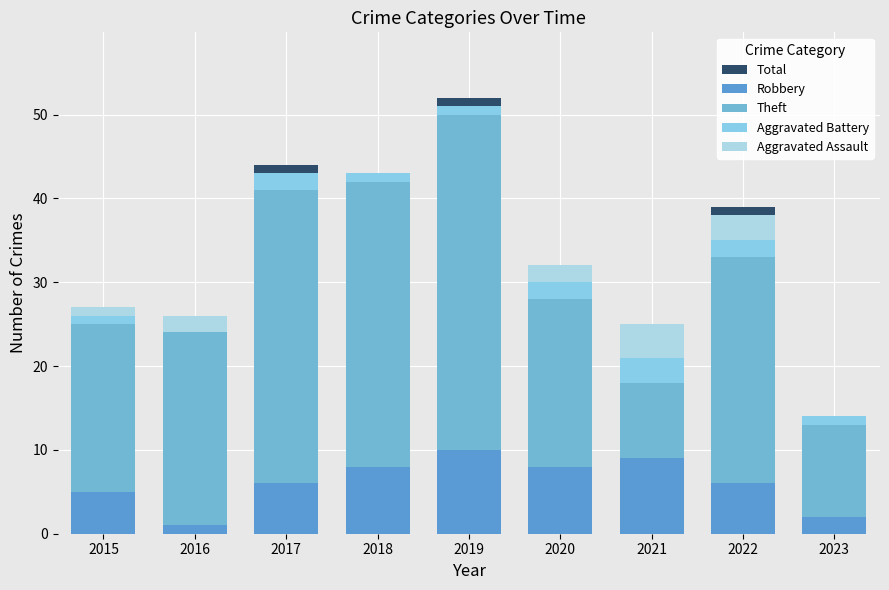

Is the value of Aggravated Assault at 2021 greater than the value of Total at 2015?

No